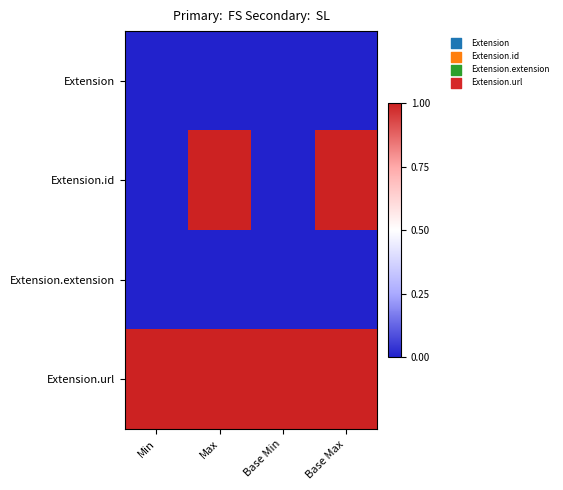

At which category is the sum across all series the highest?

Max